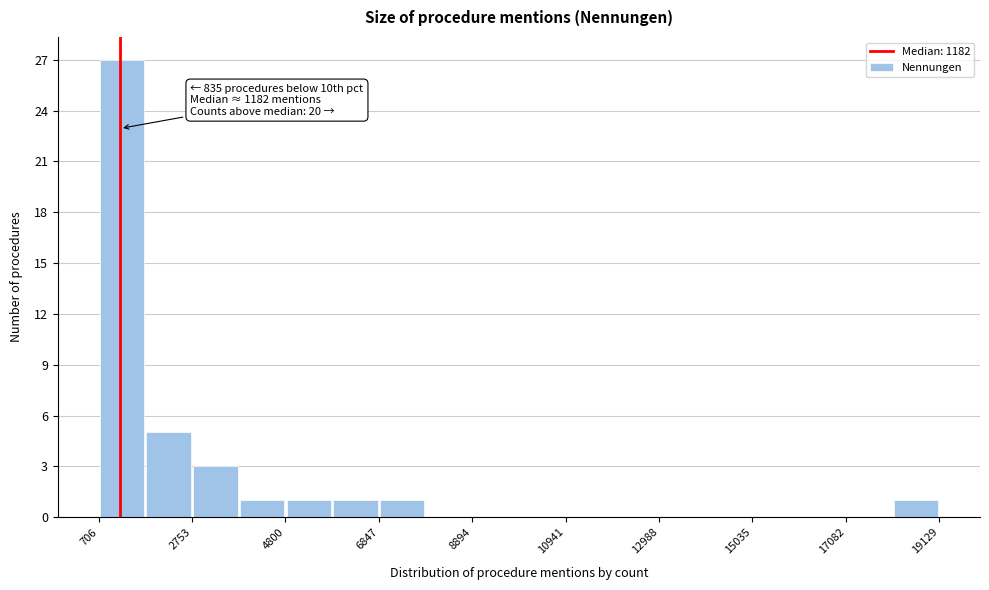

Read against the x-axis, roughly where is the centre of the tallest bar?

1000